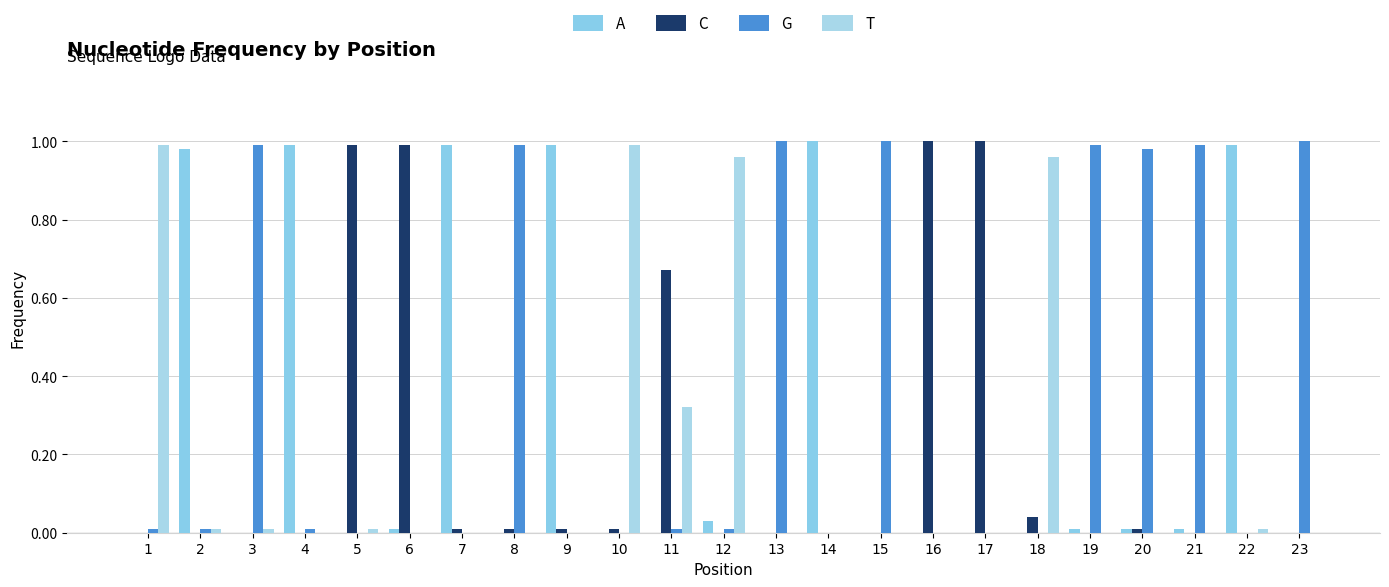

What is the average value of the A series?

0.3